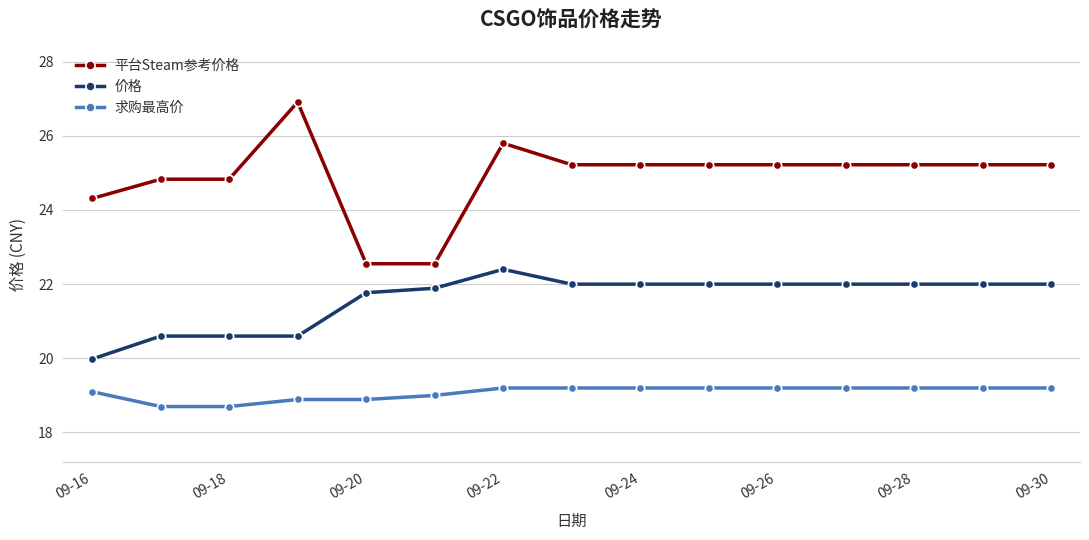

True or false: 求购最高价 and 价格 cross at least once.

False